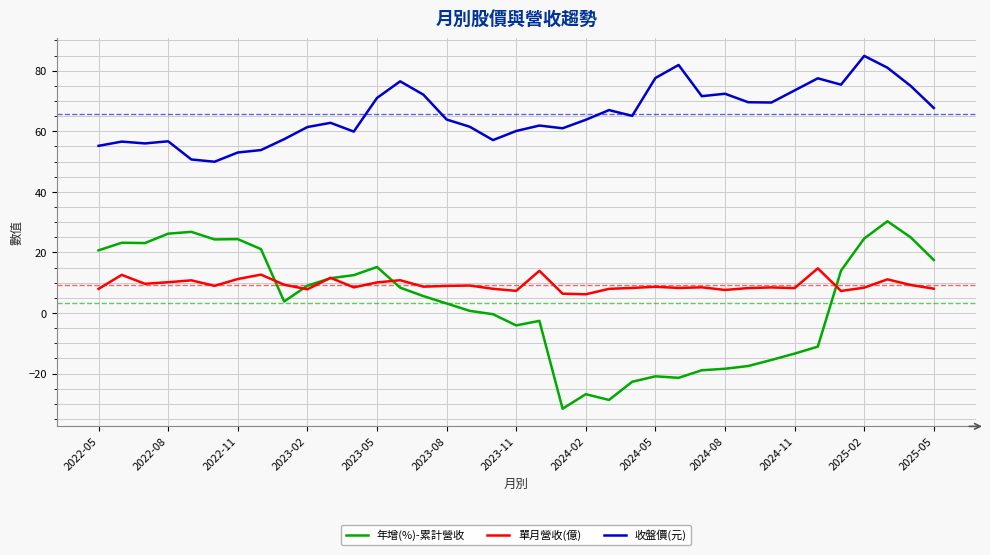

Which series has the largest range (max minus min)?

年增(%)-累計營收